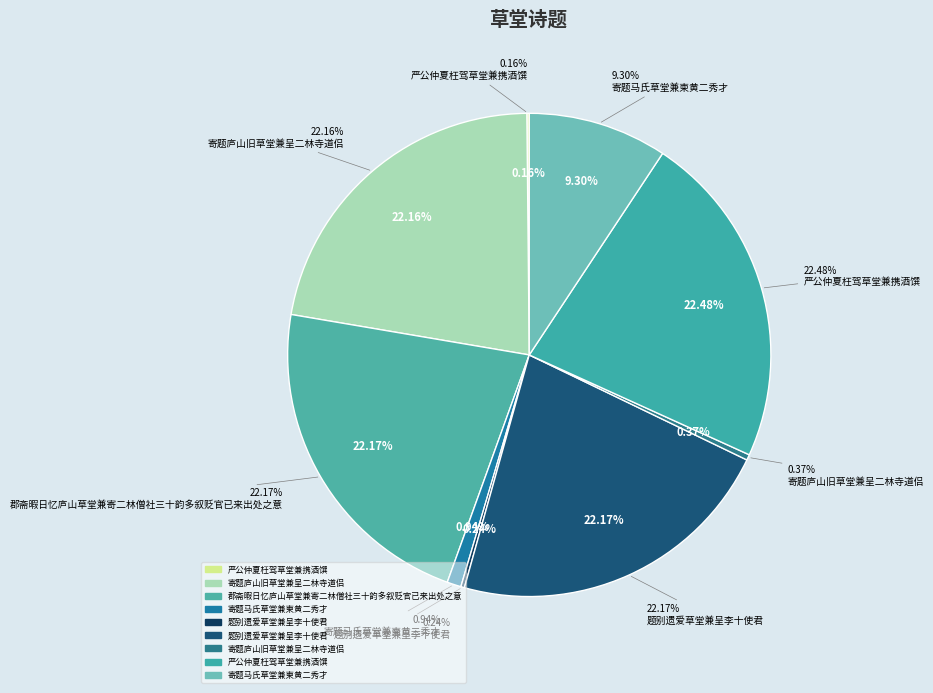

What percentage is the 寄题马氏草堂兼柬黄二秀才 slice, to the nearest percent?

9%